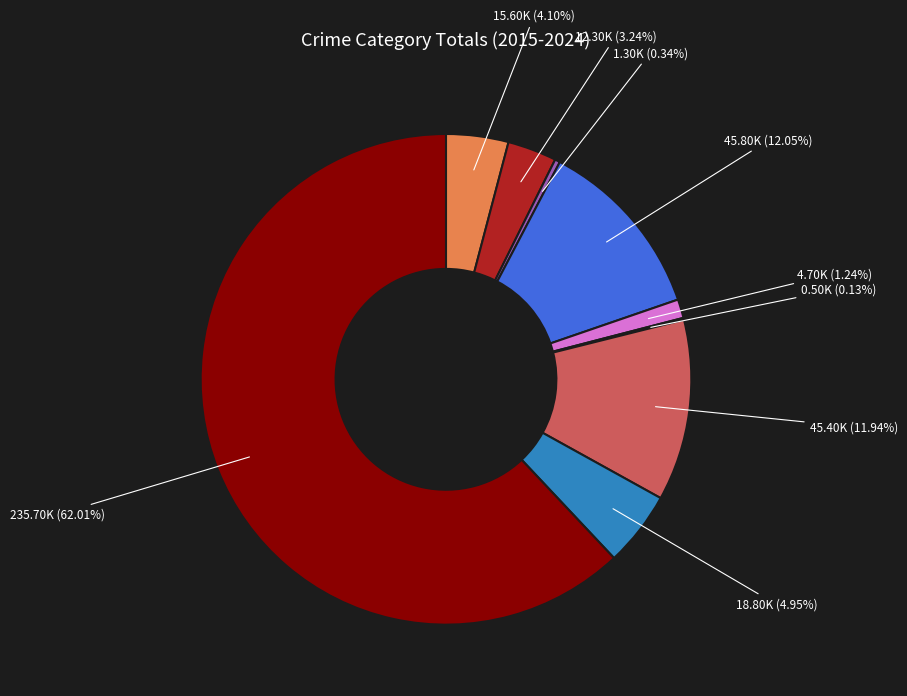

Is there any slice that represents more than half of the pie?

Yes